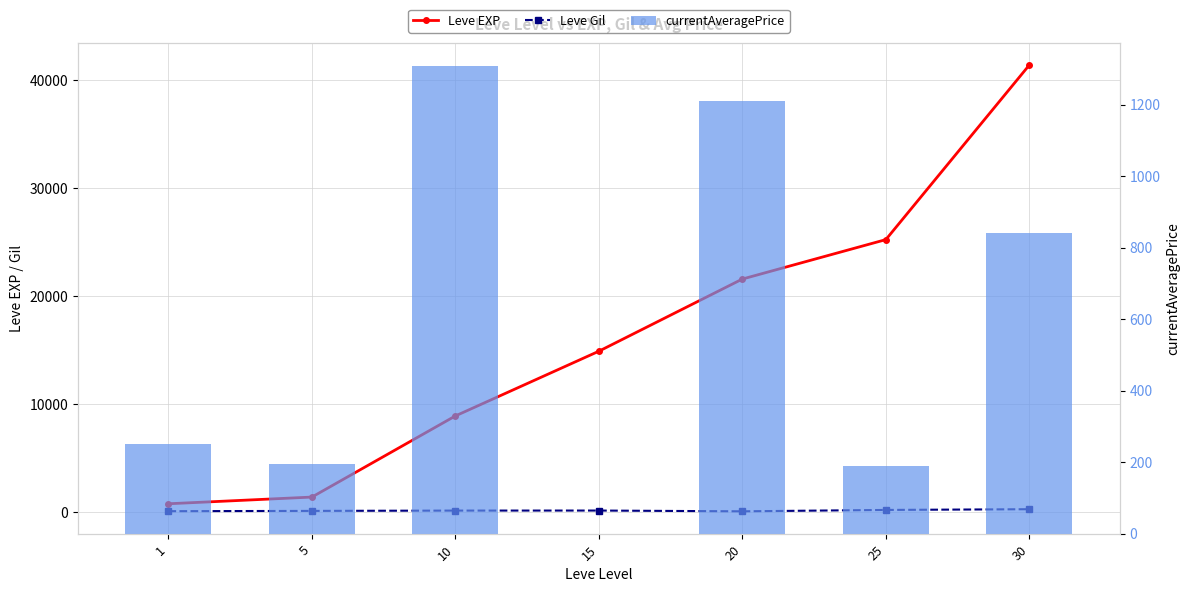

At which label does currentAveragePrice first exceed 250?

10